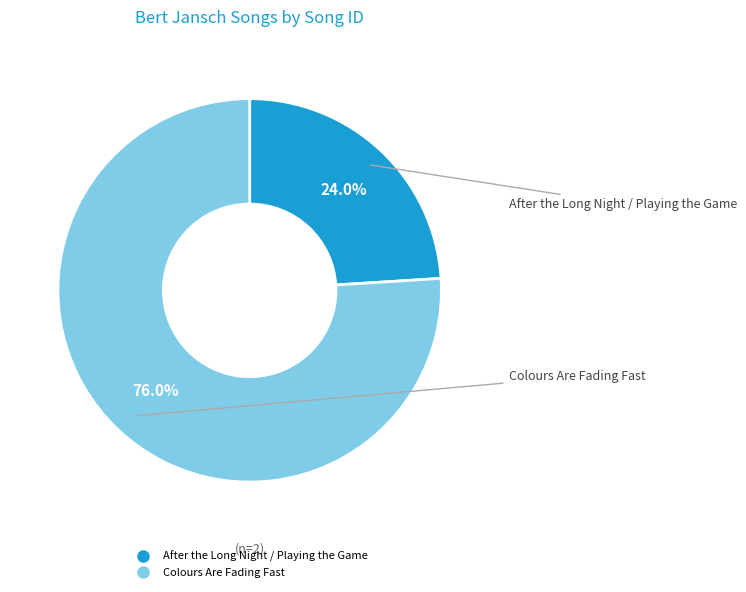

Do Colours Are Fading Fast and After the Long Night / Playing the Game together represent more than half of the pie?

Yes